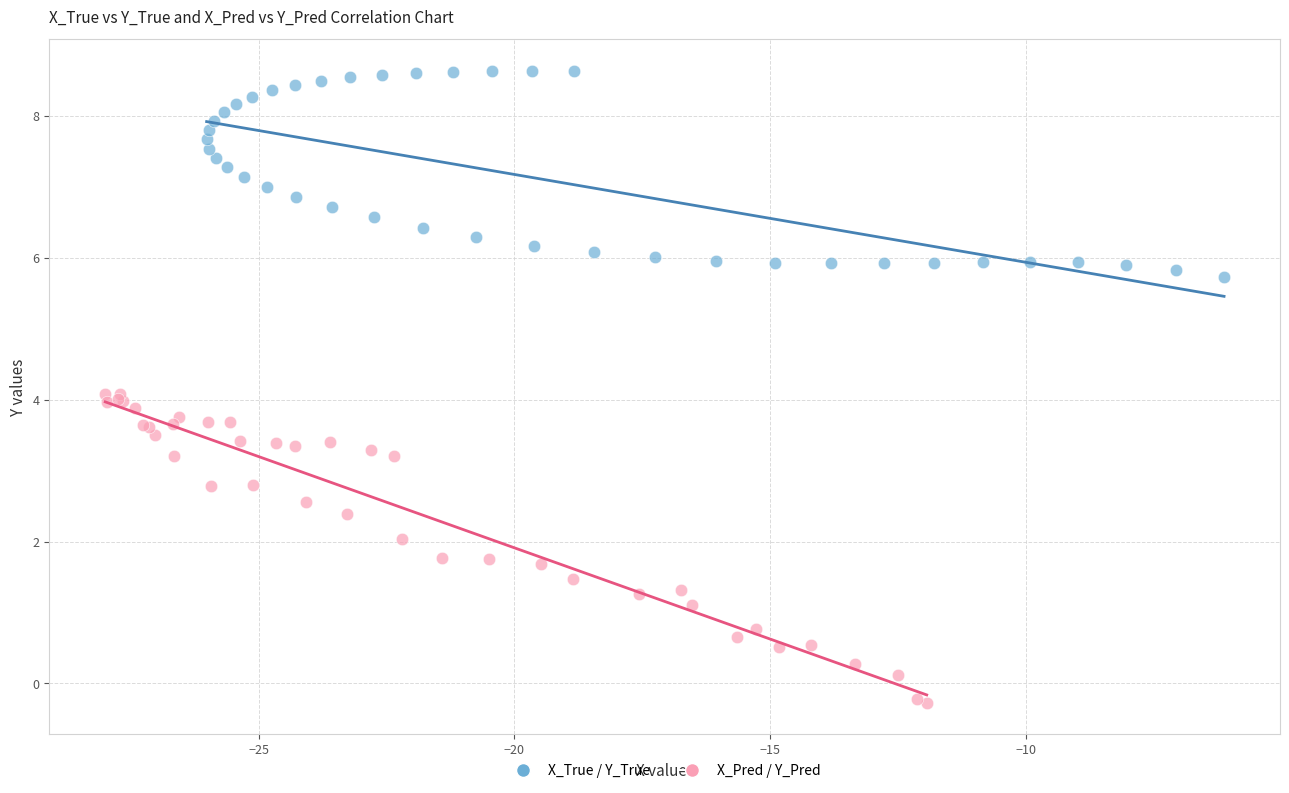

Which series has the widest spread of Y values?

X_Pred / Y_Pred